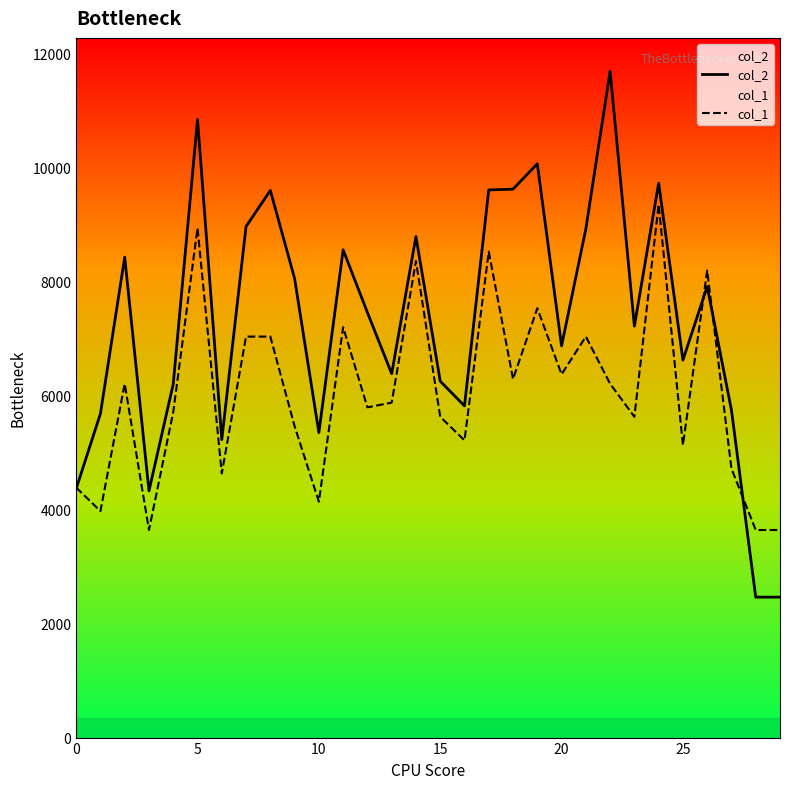

At which category is the sum across all series the highest?

5